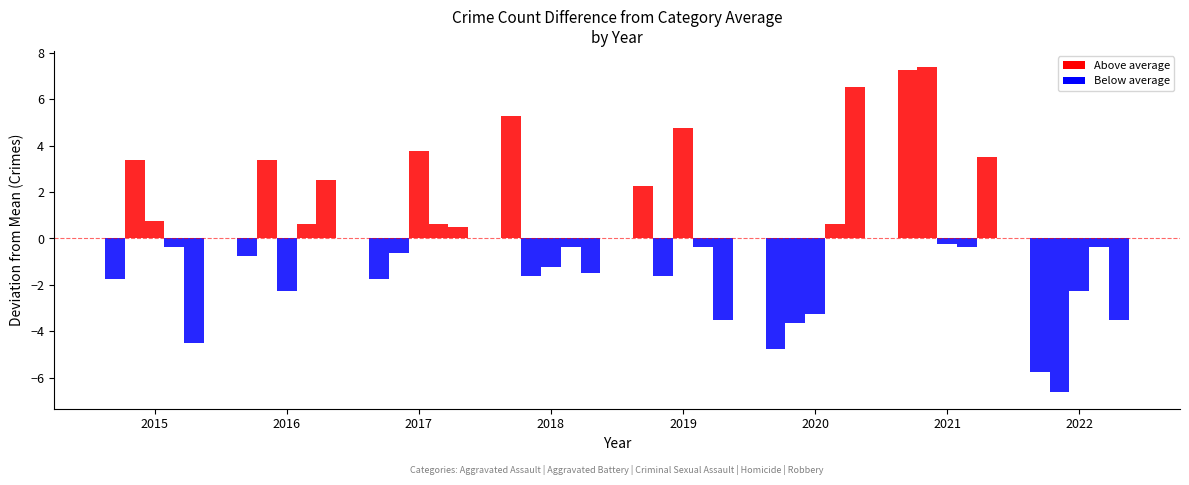

Reading left to right, extract all data points from this chart.

Aggravated Assault: -1.8	-0.8	-1.8	5.2	2.2	-4.8	7.2	-5.8
Aggravated Battery: 3.4	3.4	-0.6	-1.6	-1.6	-3.6	7.4	-6.6
Criminal Sexual Assault: 0.8	-2.2	3.8	-1.2	4.8	-3.2	-0.2	-2.2
Homicide: -0.4	0.6	0.6	-0.4	-0.4	0.6	-0.4	-0.4
Robbery: -4.5	2.5	0.5	-1.5	-3.5	6.5	3.5	-3.5